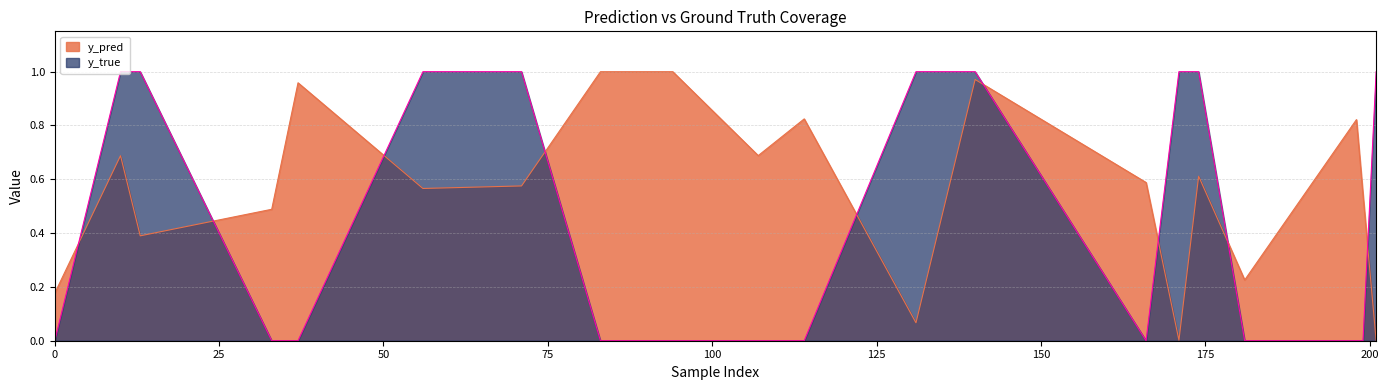

The value of y_pred at 198 is 0.8. True or false?

True